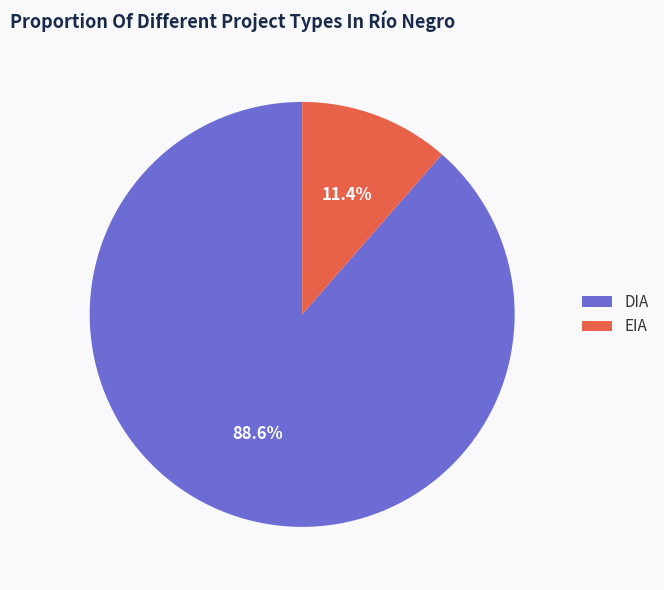

What percentage do EIA and DIA together represent?

100.0%